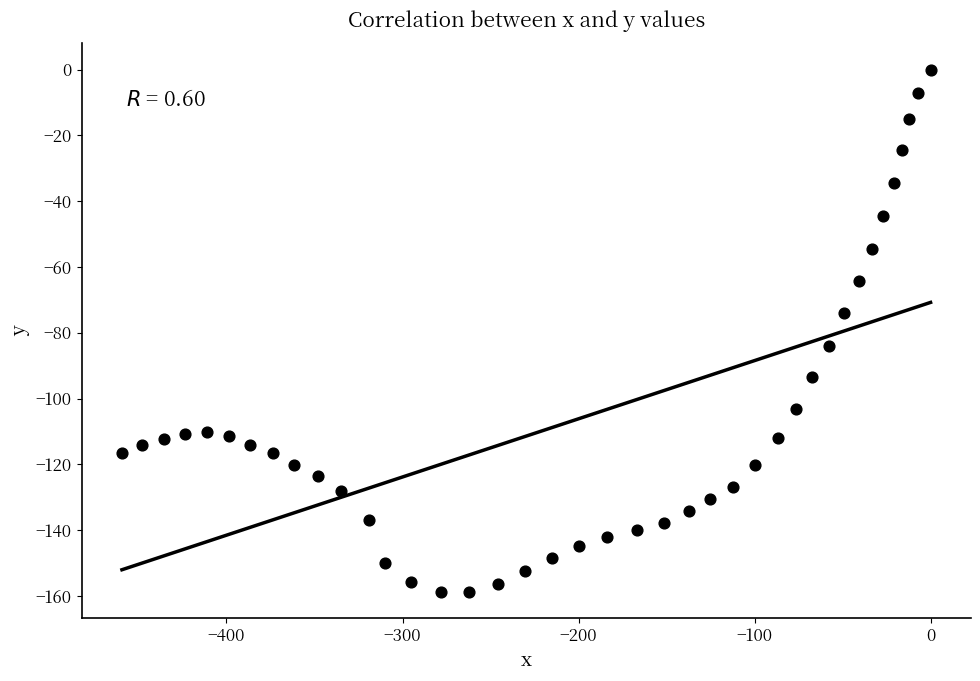

What is the range of X values (max minus min)?

459.4